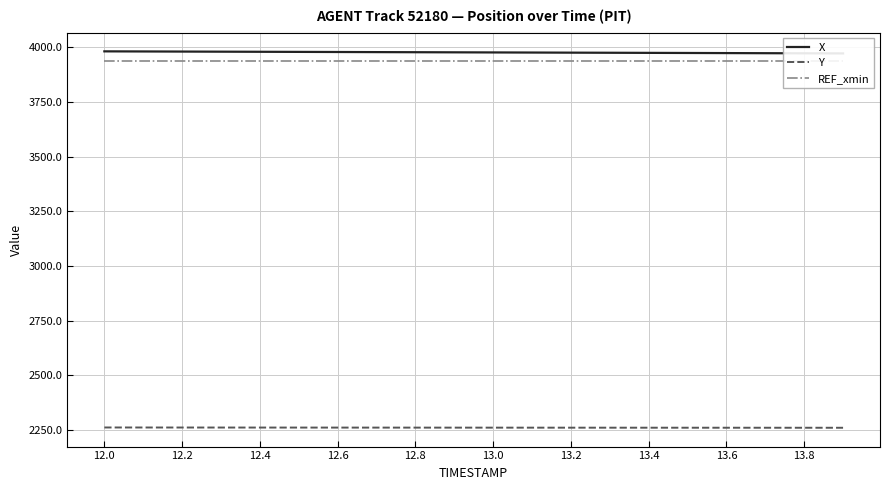

What is the highest value of the Y series?

2261.9